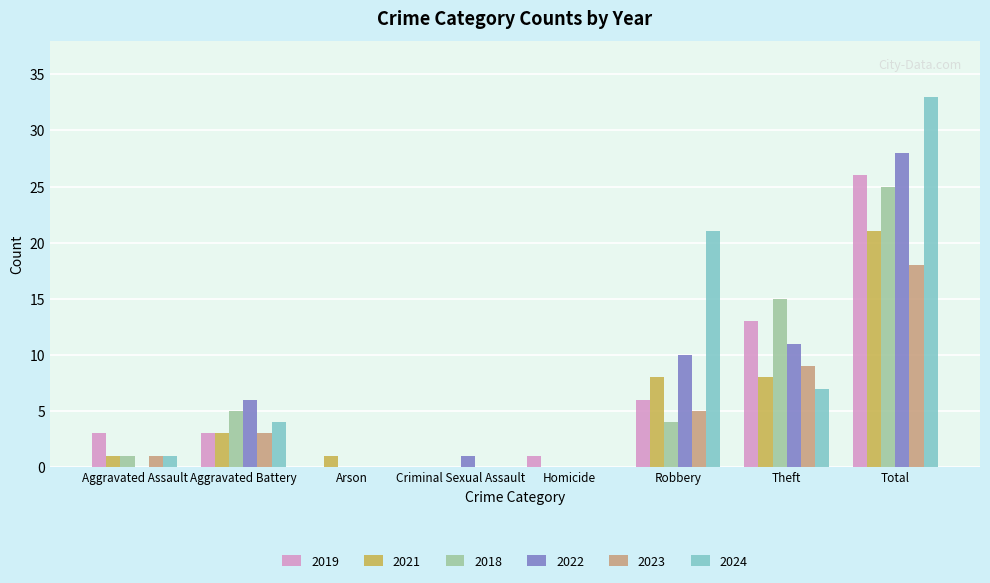

What is the sum of all 2024 values?

66